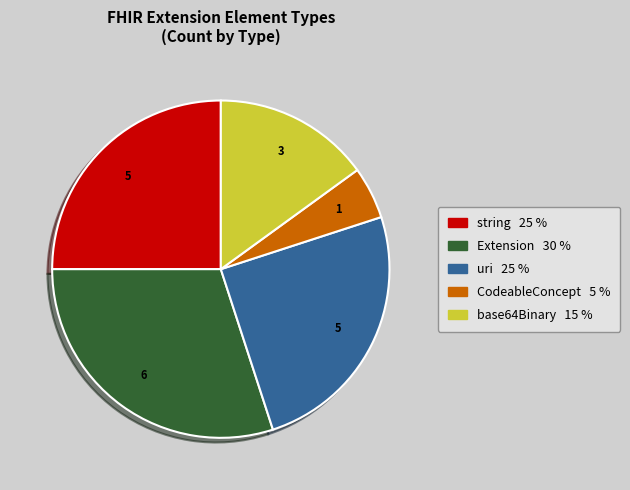

Is there any slice that represents more than half of the pie?

No